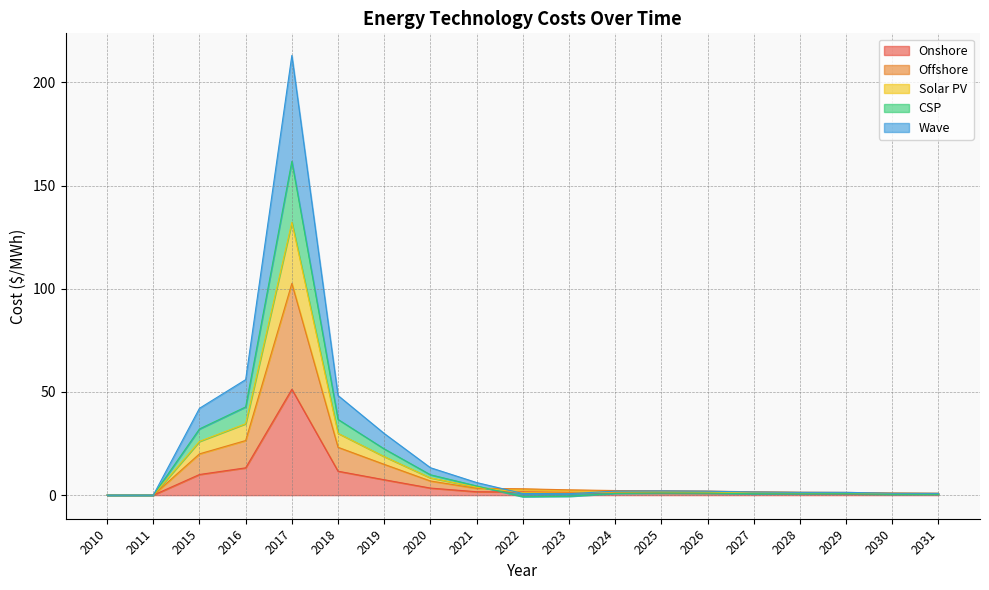

At which label does CSP reach its peak?

2017